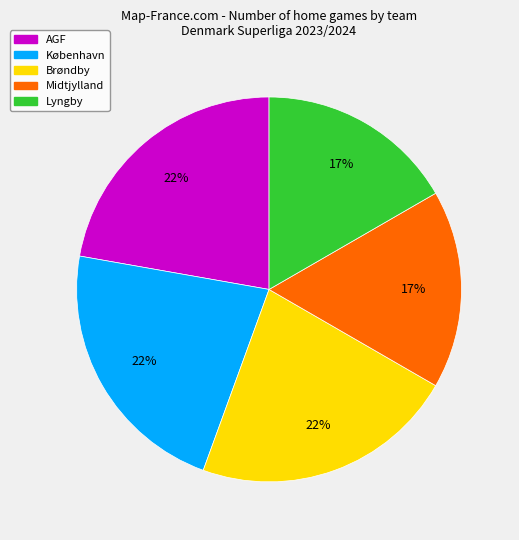

To the nearest percent, what is the average slice percentage?

20%